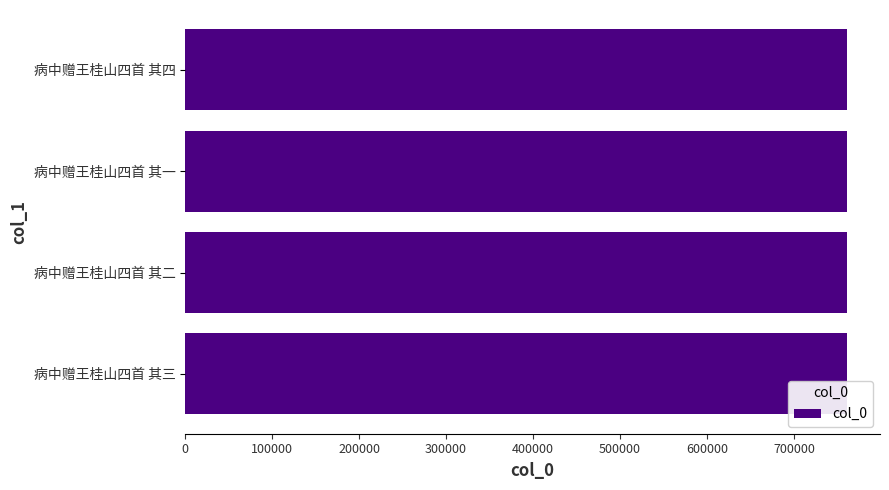

What is the greatest value displayed?

760901